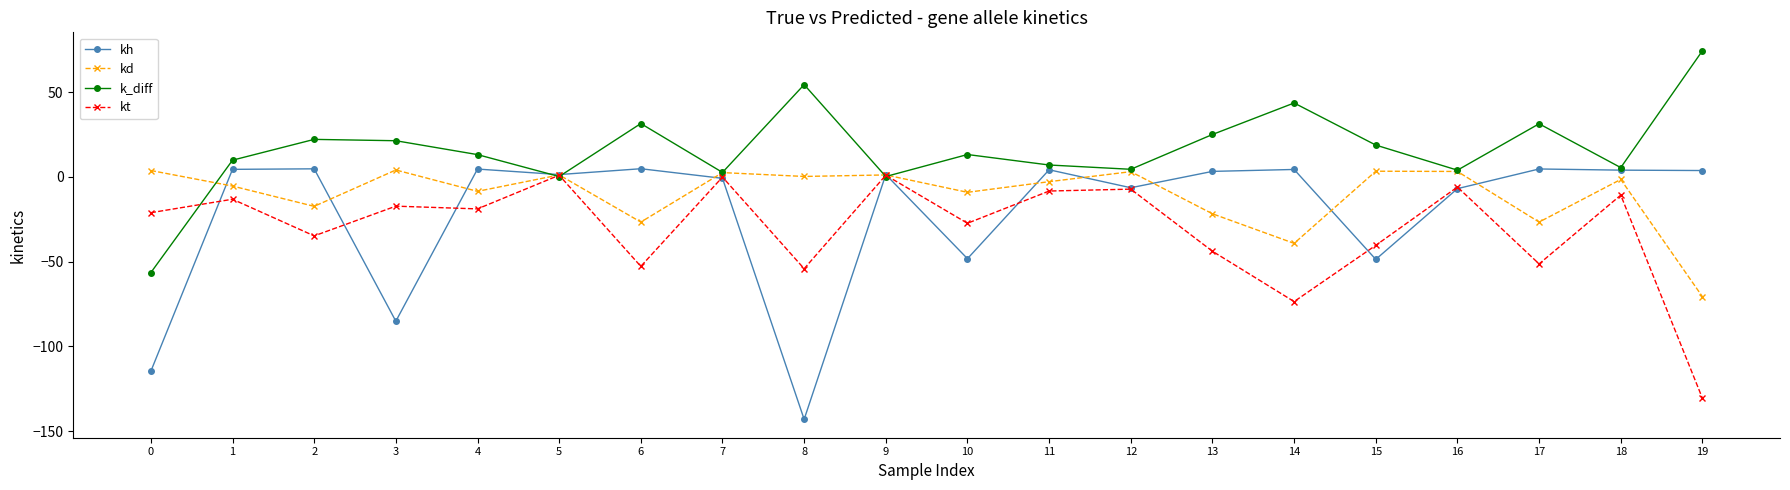

What is the difference between the kd values at 18 and 5?

2.6